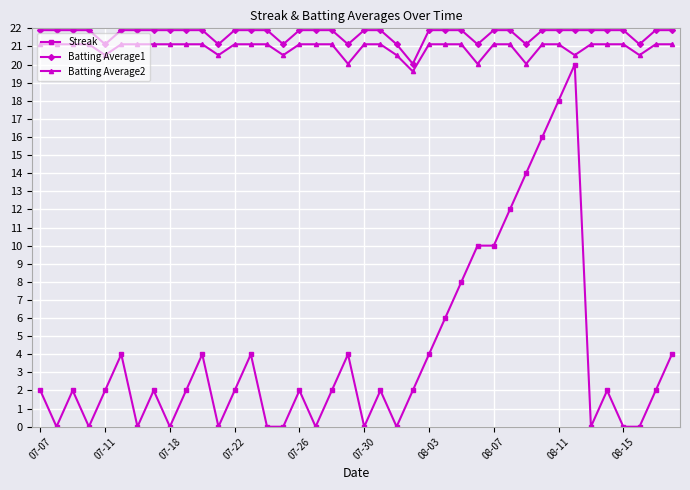

What is the sum of all Batting Average2 values?

836.5